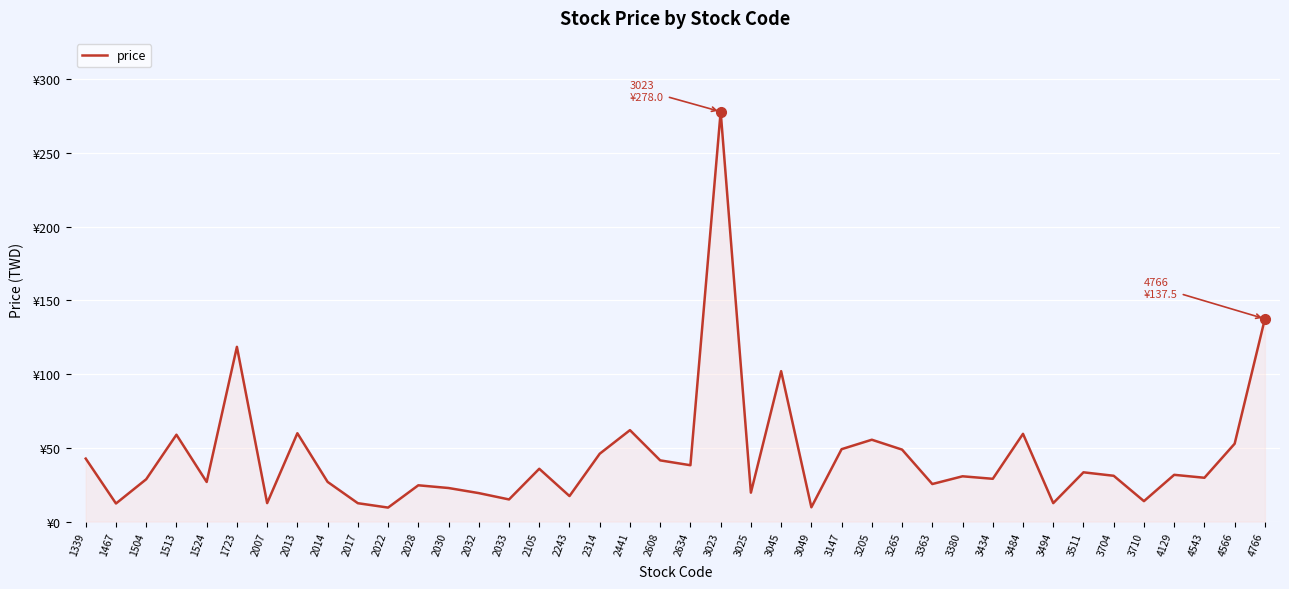

Does the chart have visible grid lines?

Yes